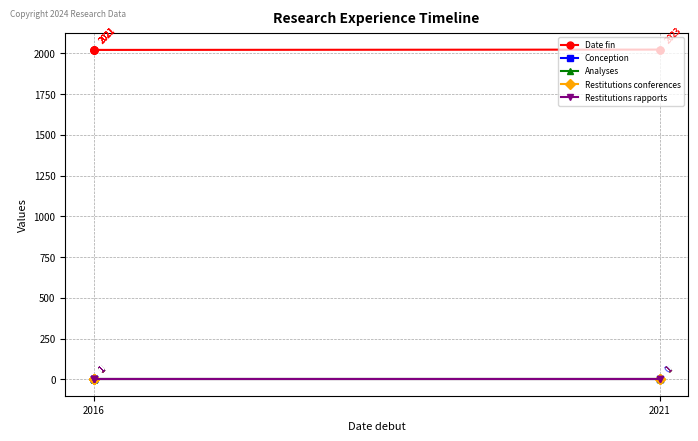

True or false: Date fin and Restitutions rapports cross at least once.

False